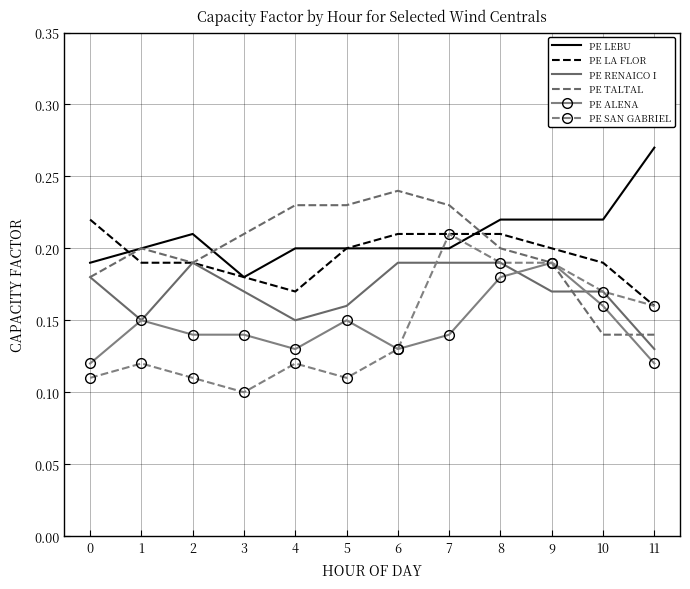

What are all the series names shown in the legend?

PE LEBU, PE LA FLOR, PE RENAICO I, PE TALTAL, PE ALENA, PE SAN GABRIEL